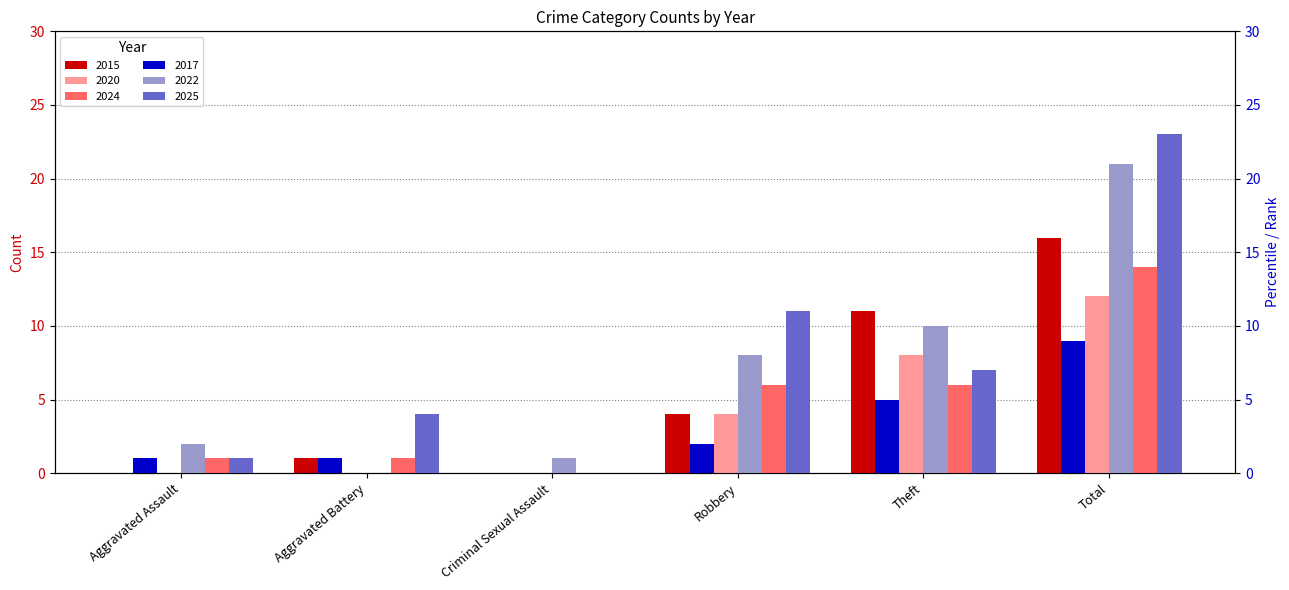

At which category is the sum across all series the highest?

Total